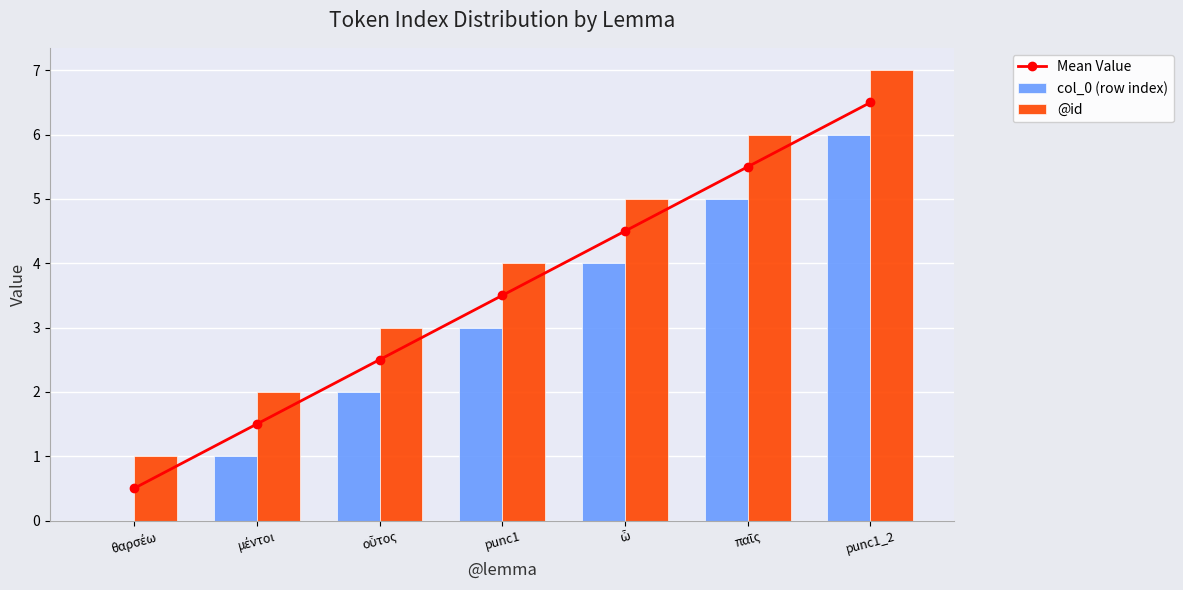

How many data points does each series have?

7